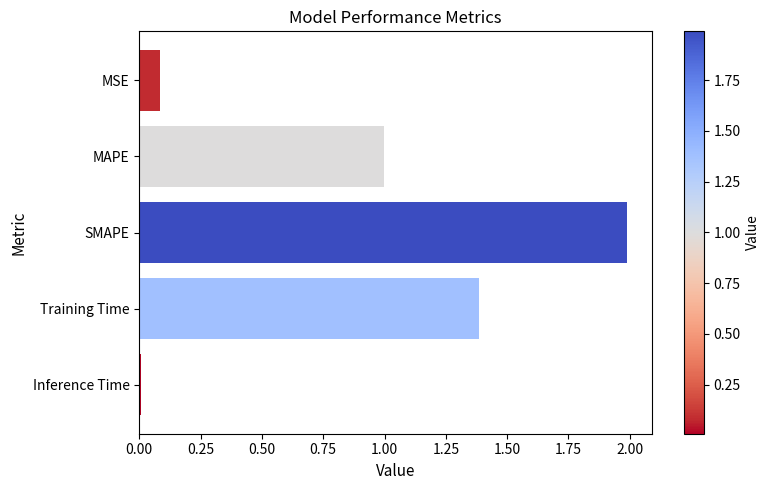

What is the sum of all values?

4.5